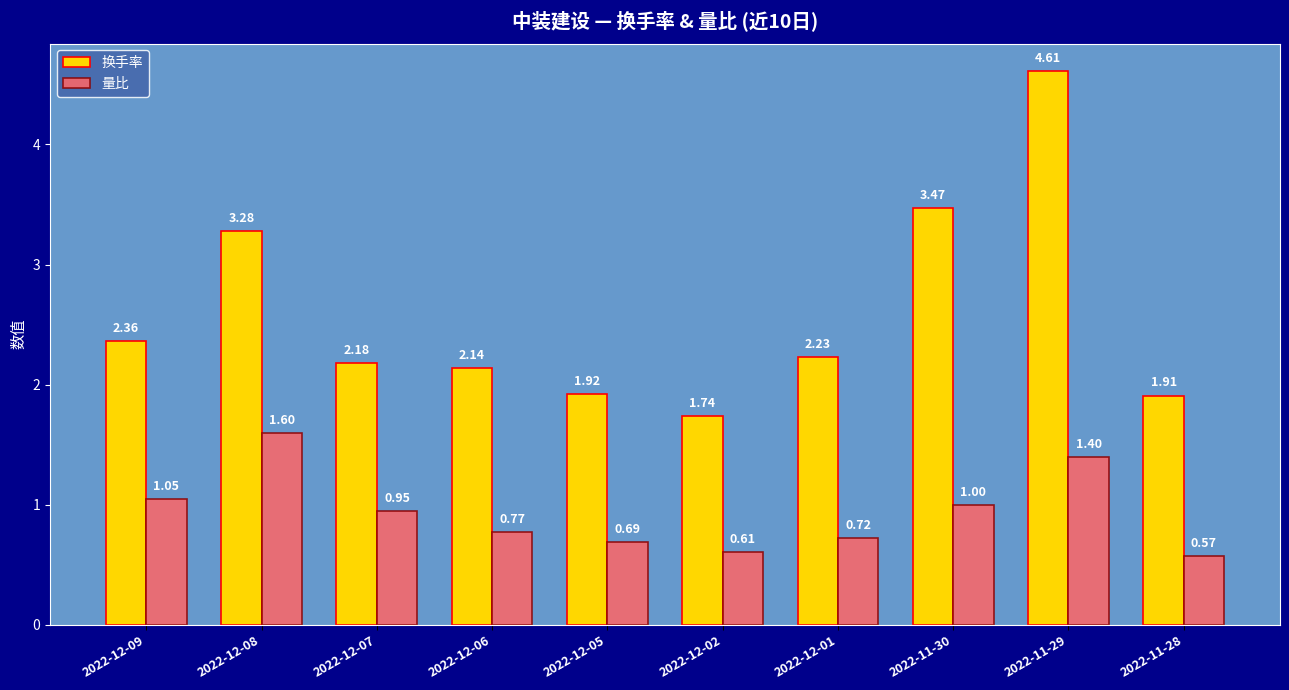

What is the label of the 10th bar from the left?

2022-11-28